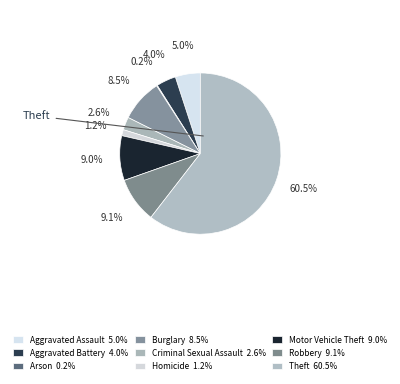

What percentage is NOT represented by Burglary?

91.5%